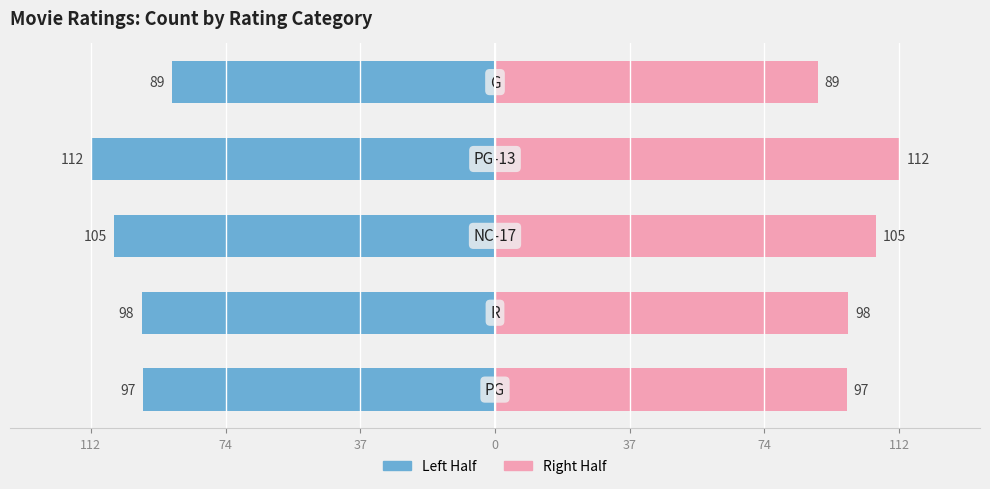

The value of Right Half at 74 is 32.9. True or false?

False